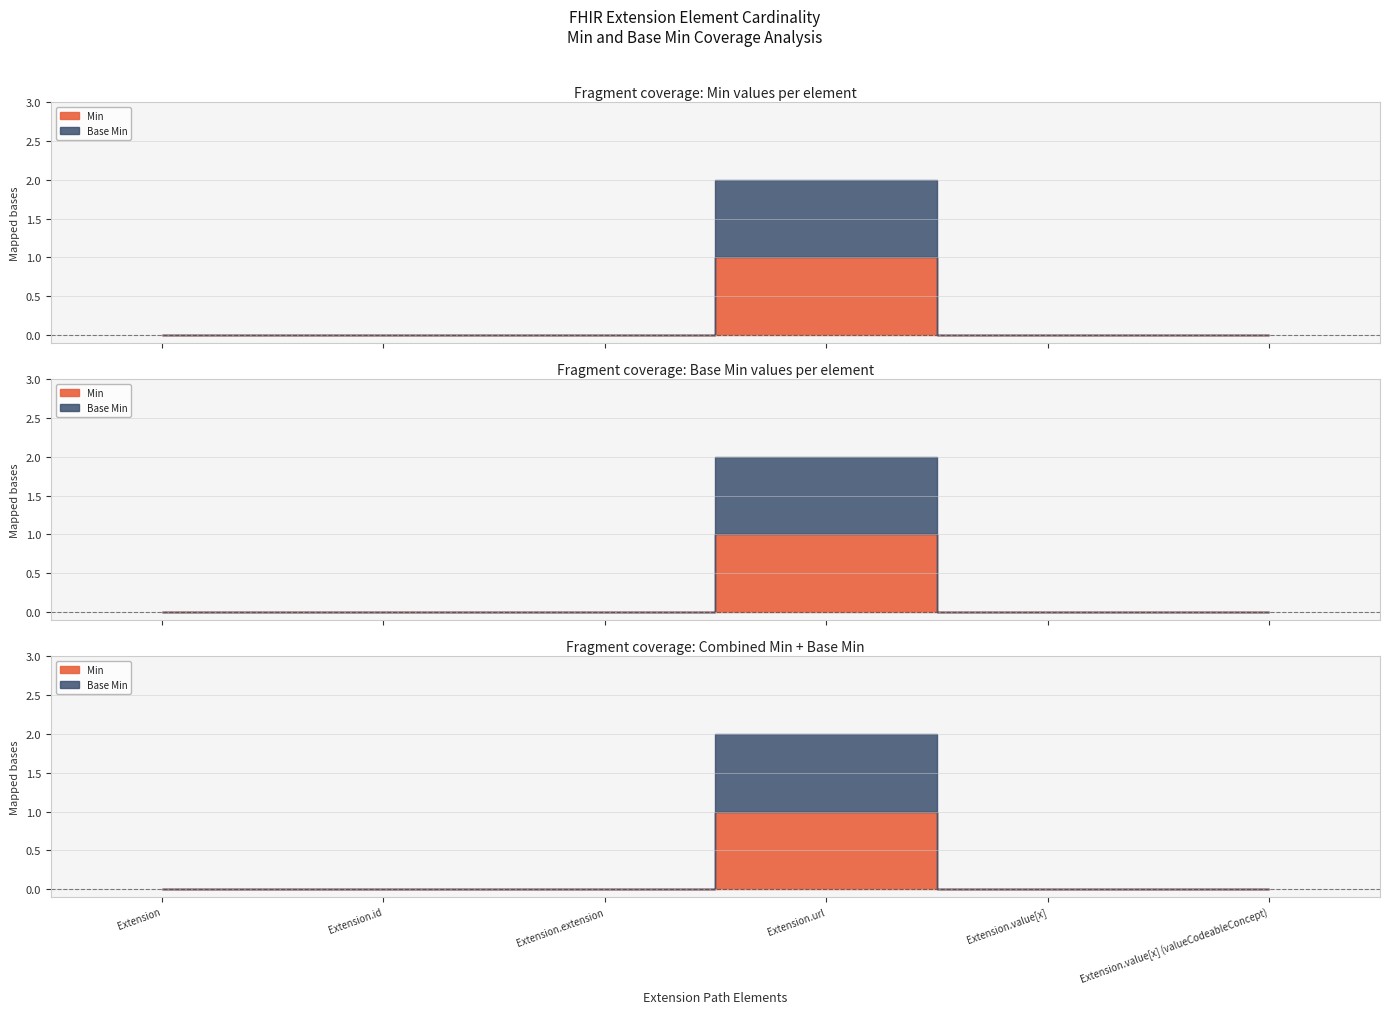

Rank the series at Extension.url from highest to lowest value.

Min, Base Min